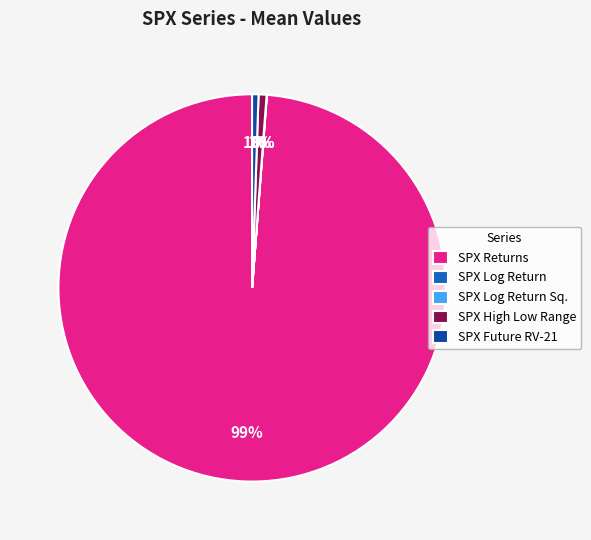

To the nearest percent, what is the average slice percentage?

20%